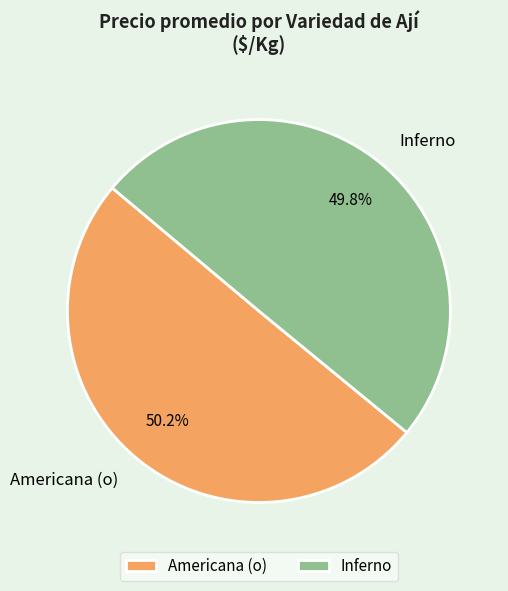

What is the ratio of the value at Inferno to the value at Americana (o)?

1.0